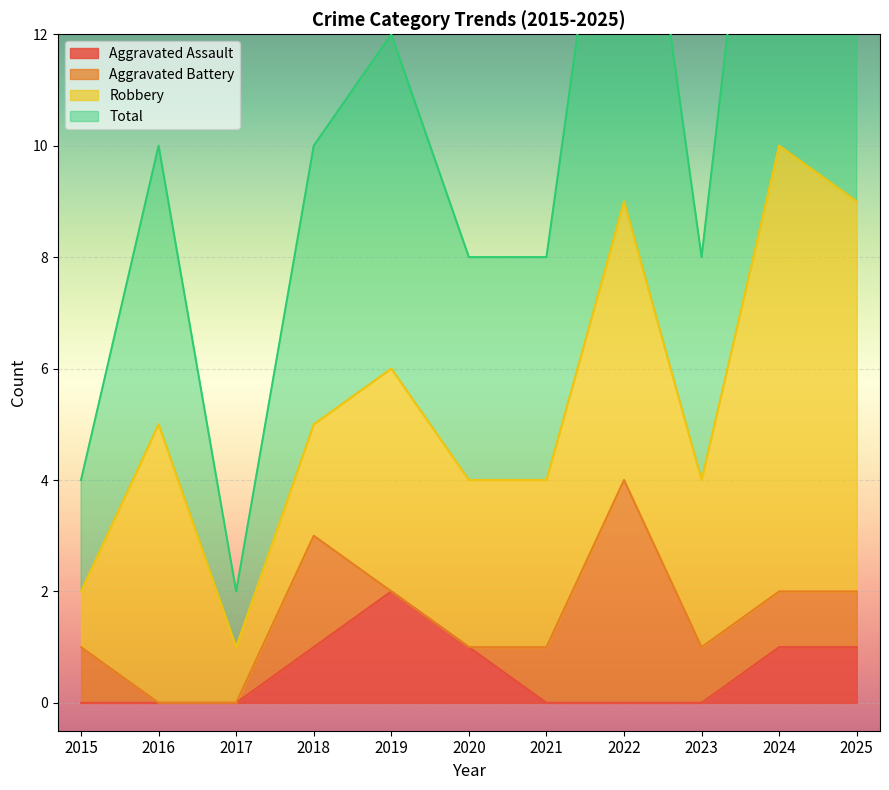

What is the spread (max minus min) of values at 2021?

4